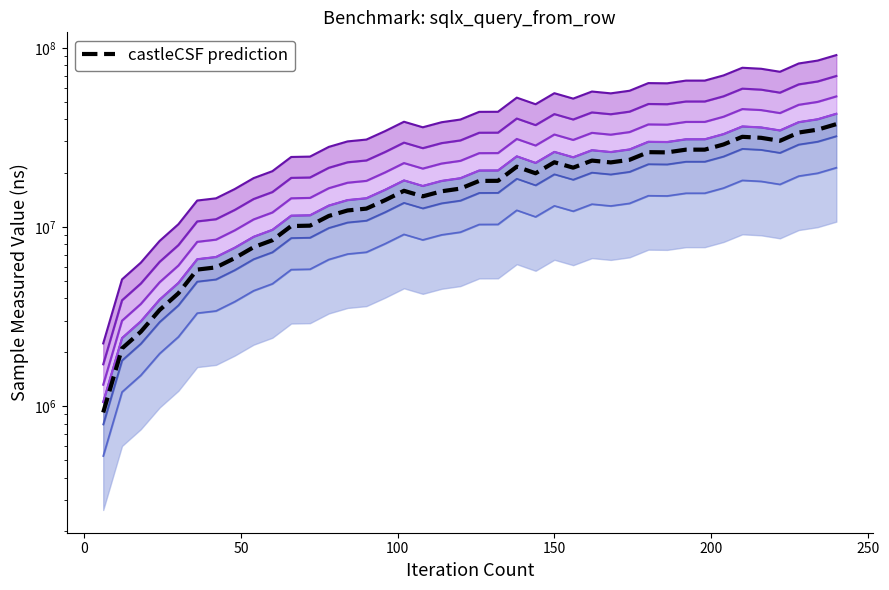

True or false: the data has more than 1 interior local peaks.

True